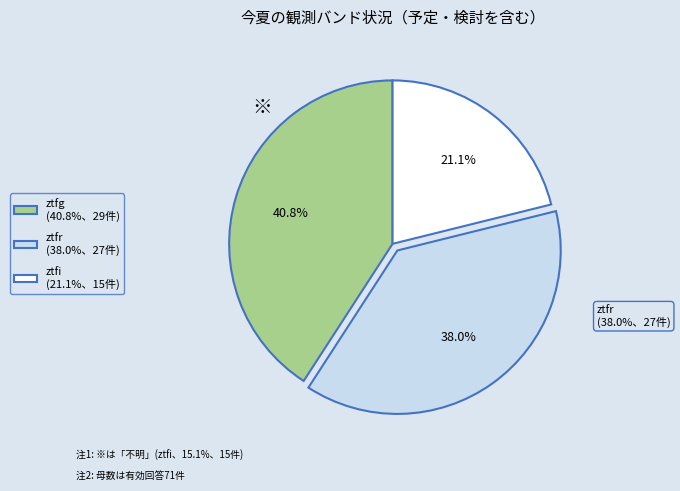

Rank the categories by value from highest to lowest.

ztfg, ztfr, ztfi